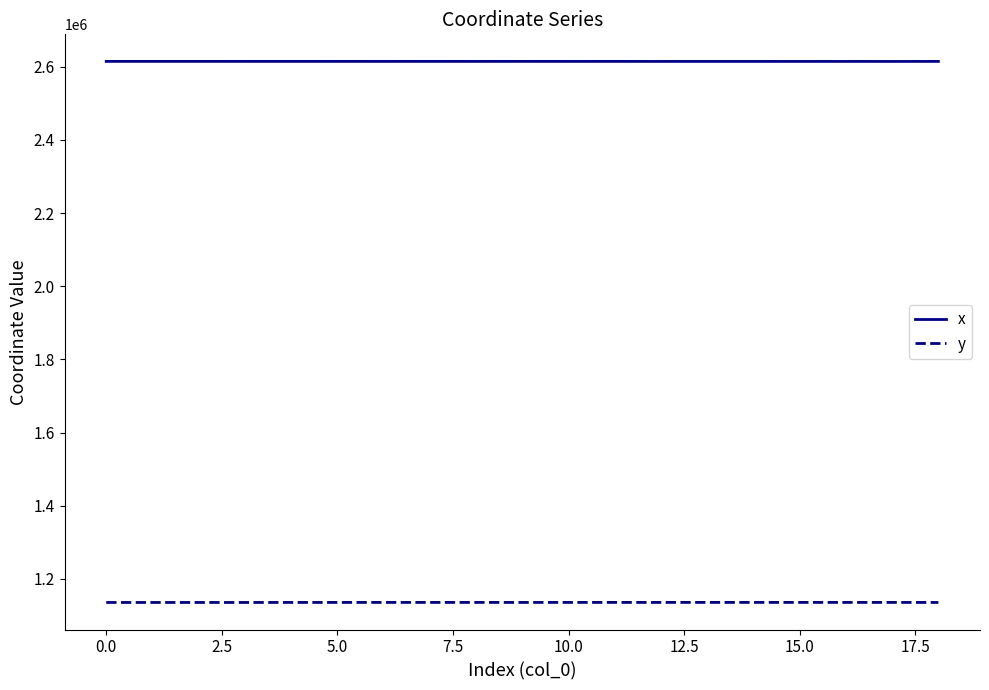

What is the greatest value displayed?

2614397.8